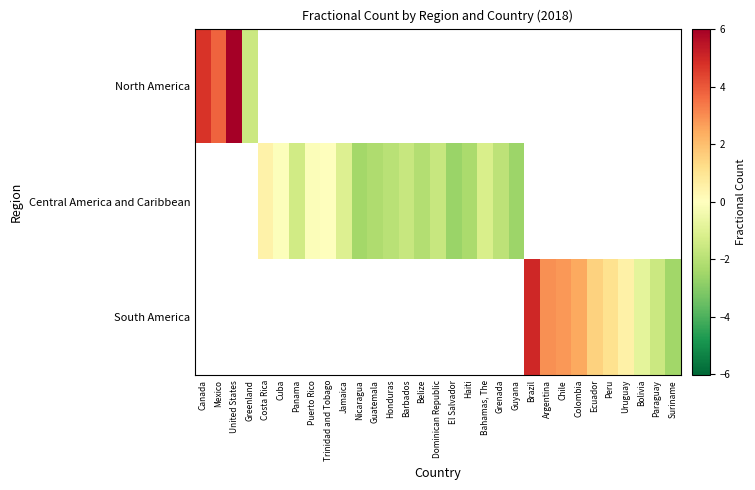

The Central America and Caribbean series shows -1.6 at Dominican Republic. True or false?

True